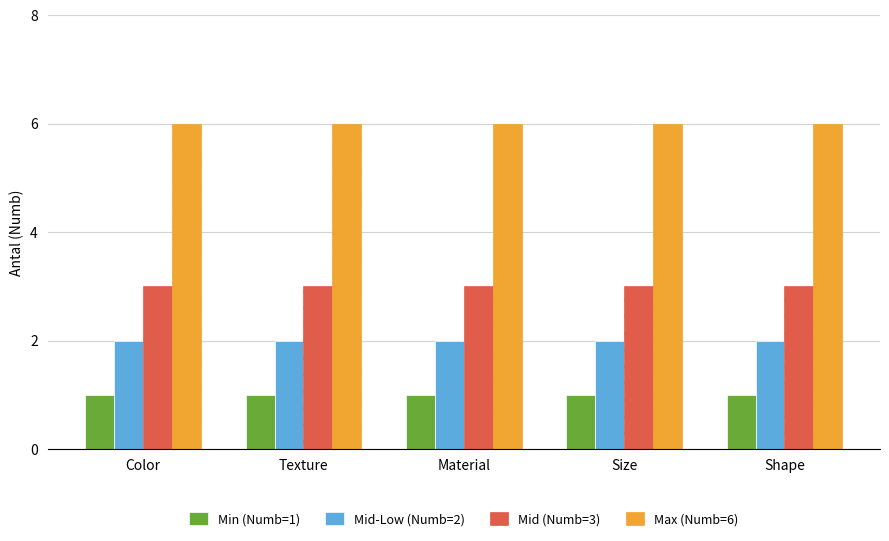

What is the spread (max minus min) of values at Color?

5